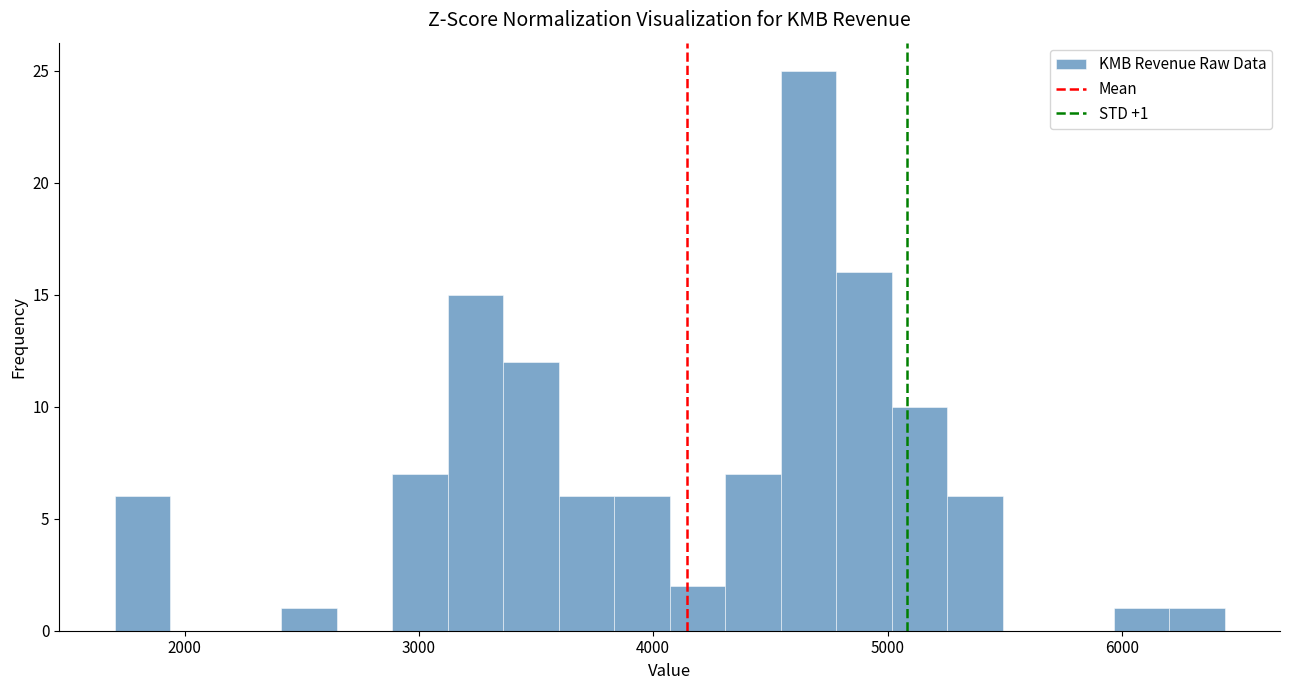

Read against the x-axis, roughly where is the centre of the tallest bar?

4700